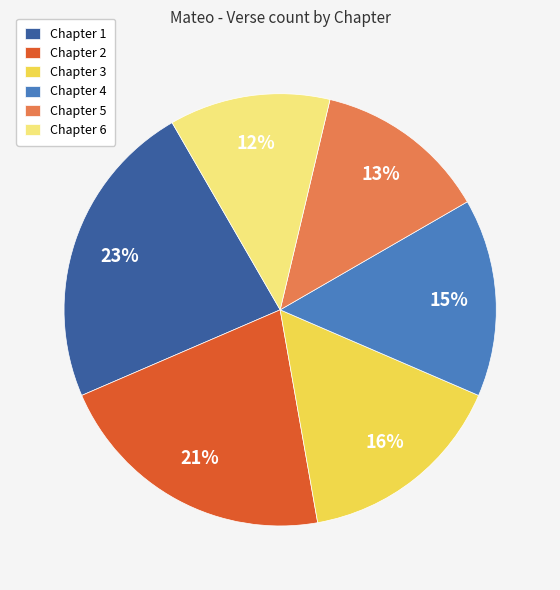

To the nearest percent, what is the difference between the largest and smallest slice percentages?

11%